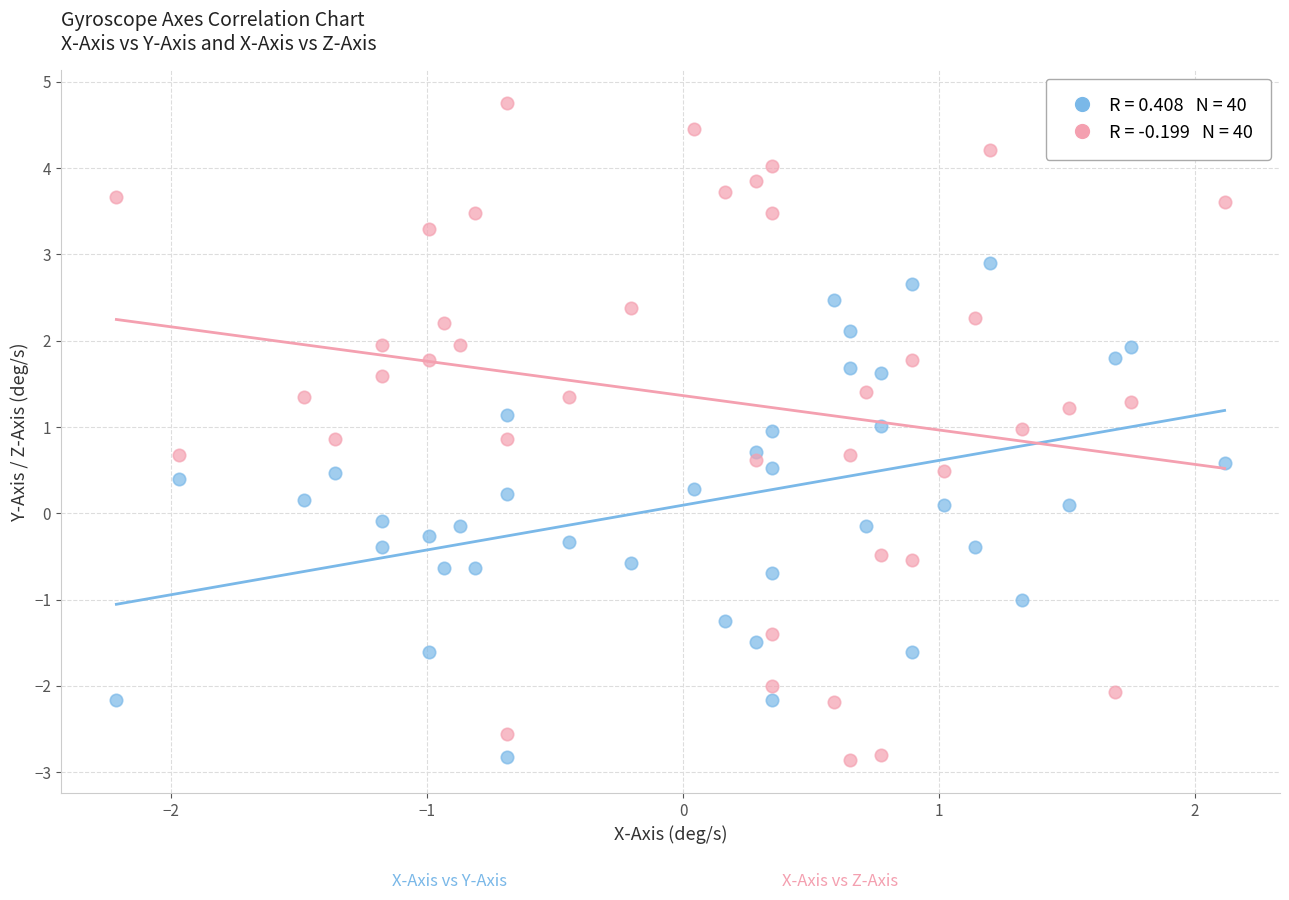

Across all data points, what is the range of Y values (max minus min)?

7.6